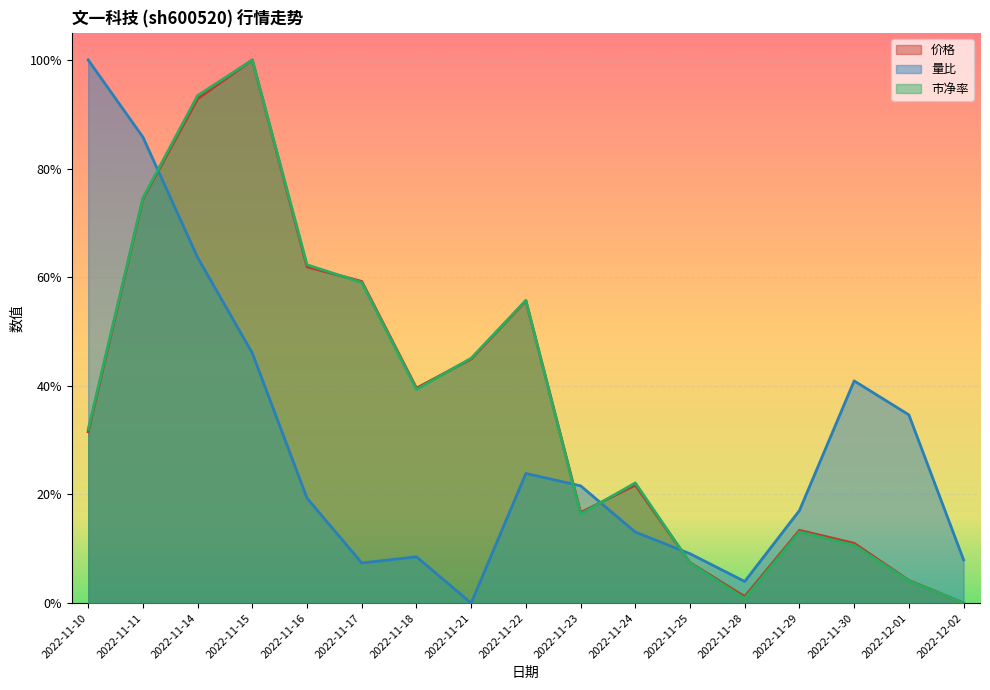

What position from the left is 2022-11-14?

3